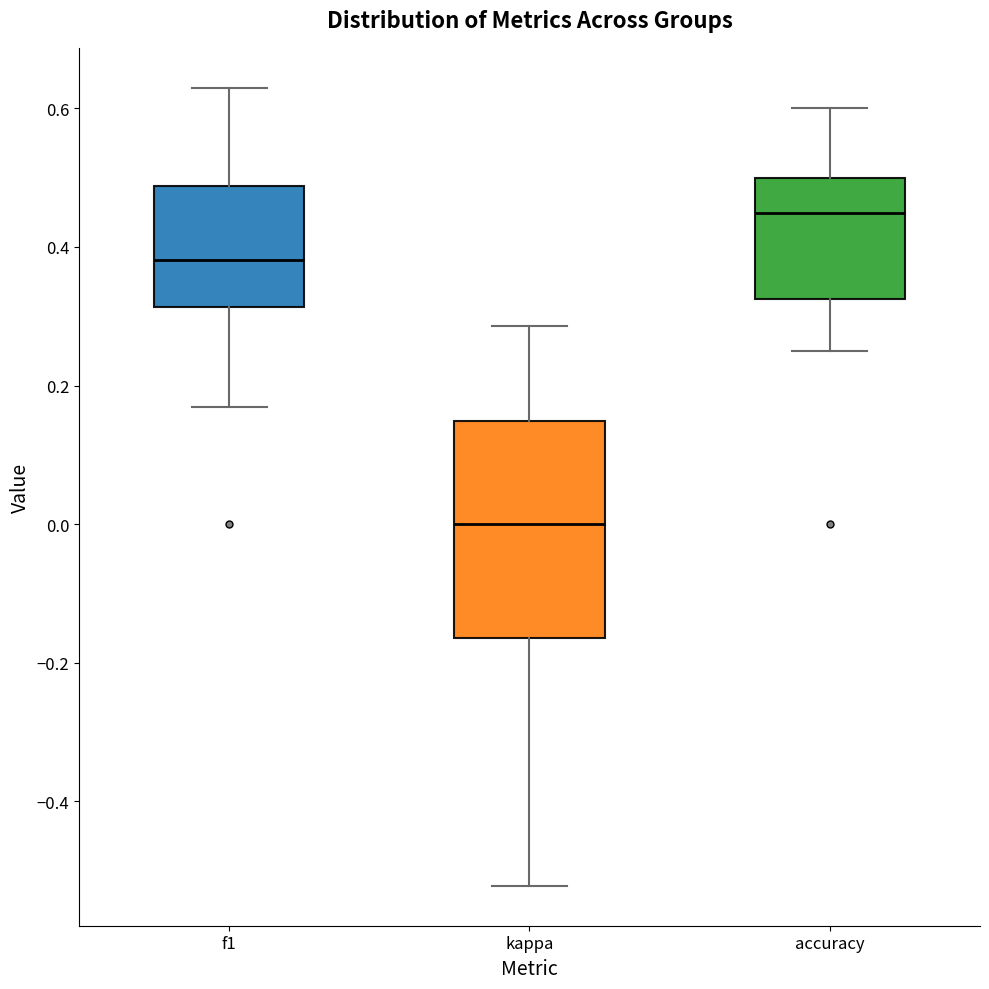

Reading left to right, read every box against the y-axis: the position of its median line, the range the box covers, and the ends of its whiskers. The values are not printed on the chart, so give them approximately, as read against the axis.

f1: median 0.38, box 0.32 to 0.48, whiskers 0.16 to 0.62
kappa: median 0.00, box -0.16 to 0.14, whiskers -0.52 to 0.28
accuracy: median 0.44, box 0.32 to 0.50, whiskers 0.26 to 0.60